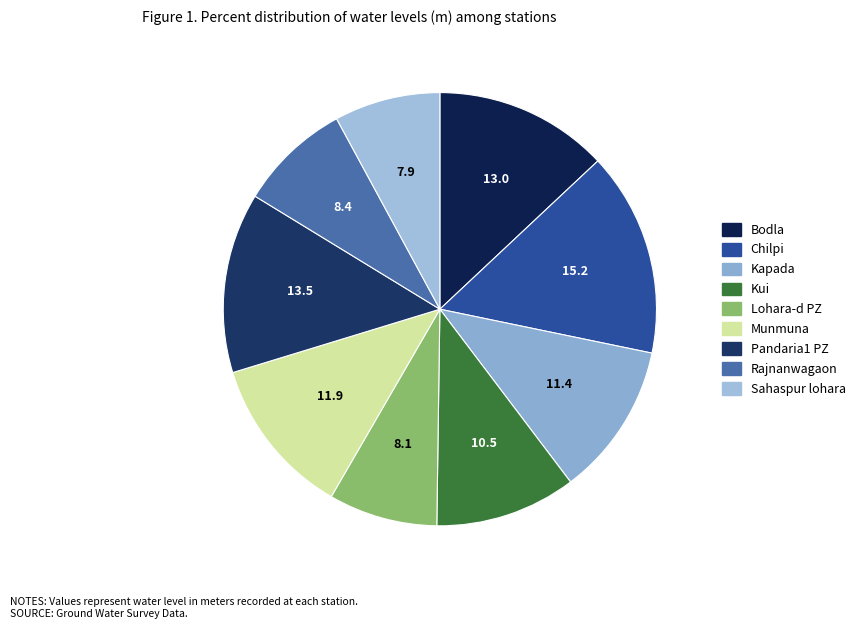

Is it true that Kui is 11% of the pie?

True